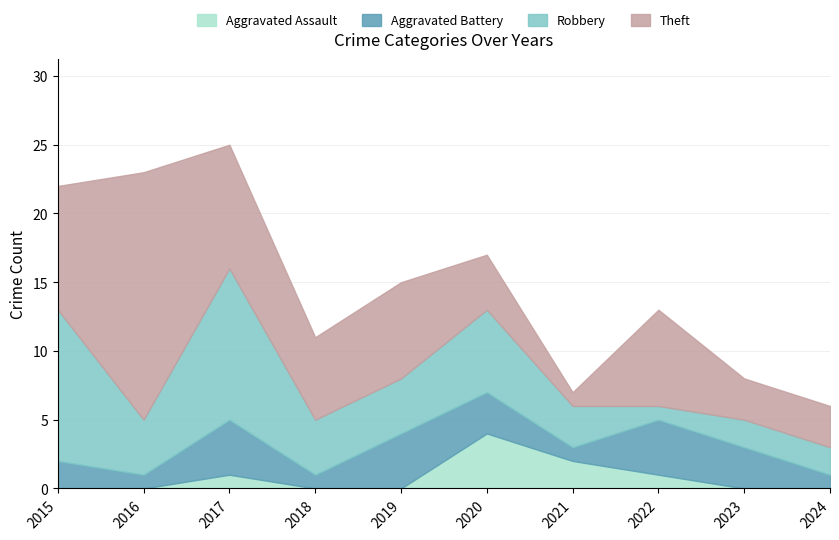

Is it true that Aggravated Battery equals 6 at 2022?

False